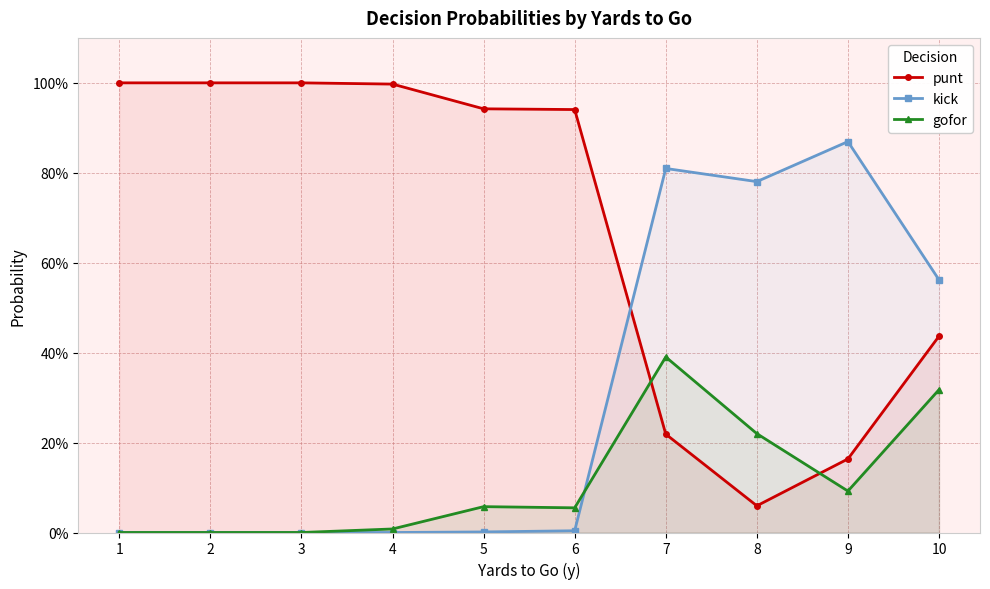

At which category does the chart reach its peak across all series?

1